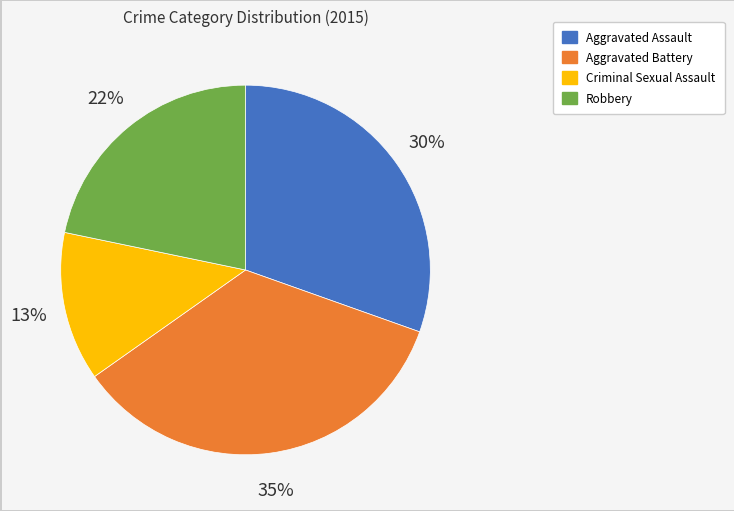

Which category has the smallest portion of the pie?

Criminal Sexual Assault